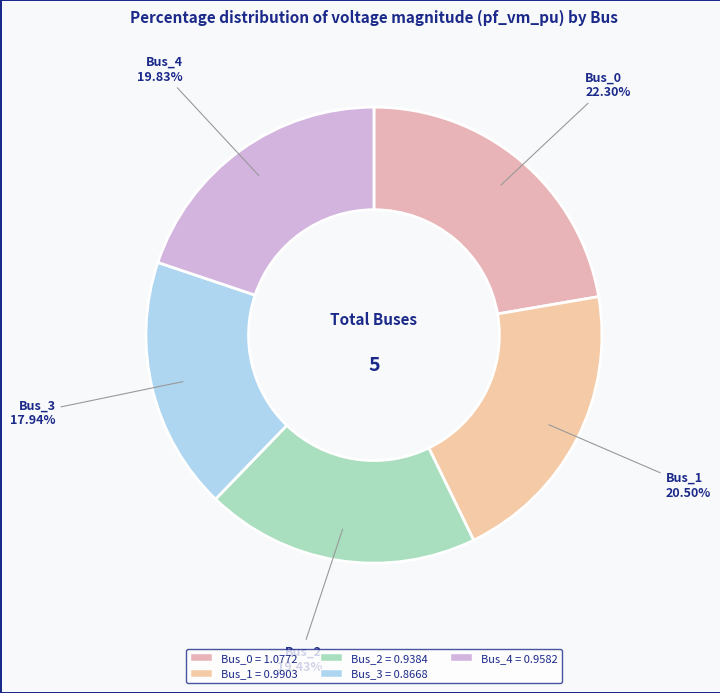

Is the sum of Bus_1 and Bus_0 greater than half?

No